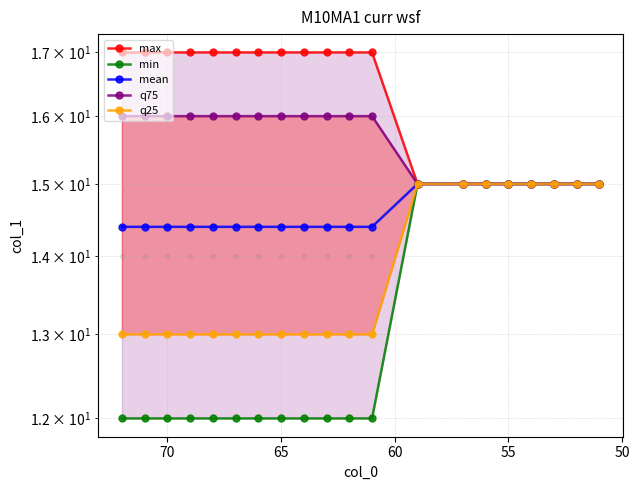

Reading right to left, extract all data points from this chart.

max: 17.0	17.0	17.0	17.0	17.0	17.0	17.0	17.0	17.0	17.0	17.0	17.0	15.0	15.0	15.0	15.0	15.0	15.0	15.0	15.0
min: 12.0	12.0	12.0	12.0	12.0	12.0	12.0	12.0	12.0	12.0	12.0	12.0	15.0	15.0	15.0	15.0	15.0	15.0	15.0	15.0
mean: 14.4	14.4	14.4	14.4	14.4	14.4	14.4	14.4	14.4	14.4	14.4	14.4	15.0	15.0	15.0	15.0	15.0	15.0	15.0	15.0
q75: 16.0	16.0	16.0	16.0	16.0	16.0	16.0	16.0	16.0	16.0	16.0	16.0	15.0	15.0	15.0	15.0	15.0	15.0	15.0	15.0
q25: 13.0	13.0	13.0	13.0	13.0	13.0	13.0	13.0	13.0	13.0	13.0	13.0	15.0	15.0	15.0	15.0	15.0	15.0	15.0	15.0